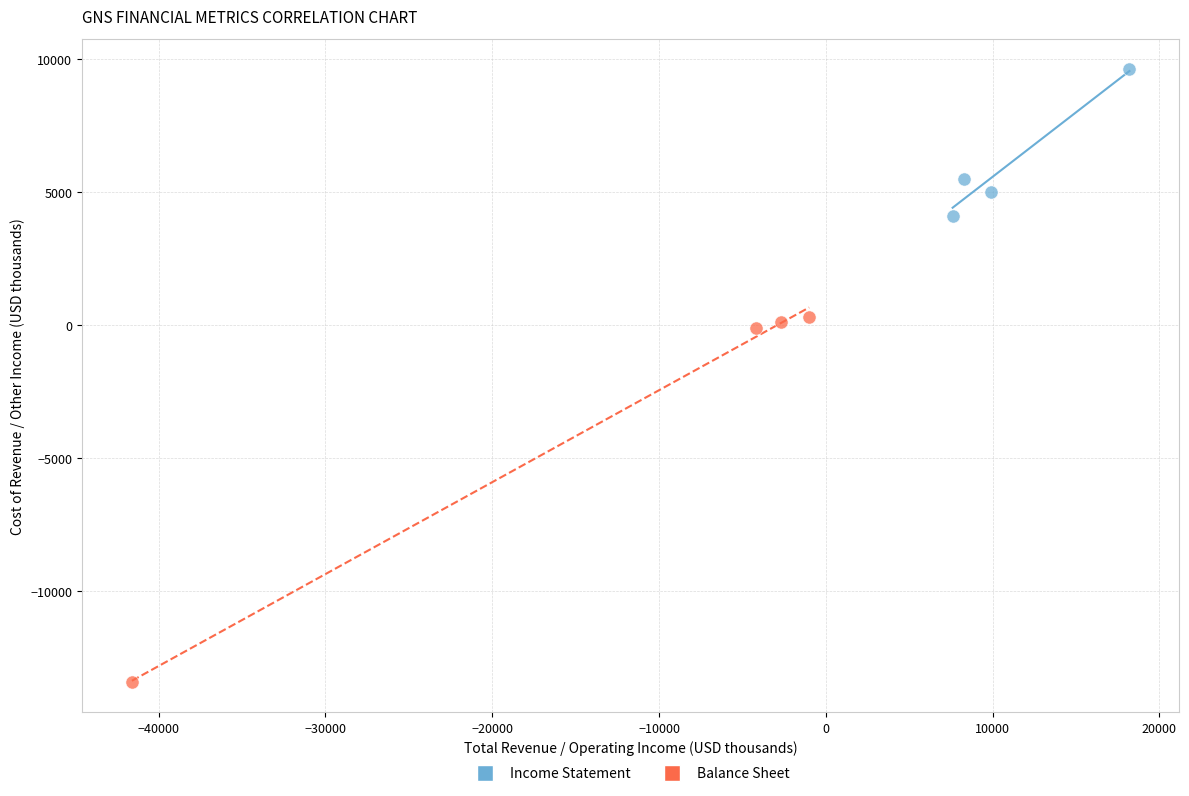

Which series reaches the minimum Y coordinate?

Balance Sheet